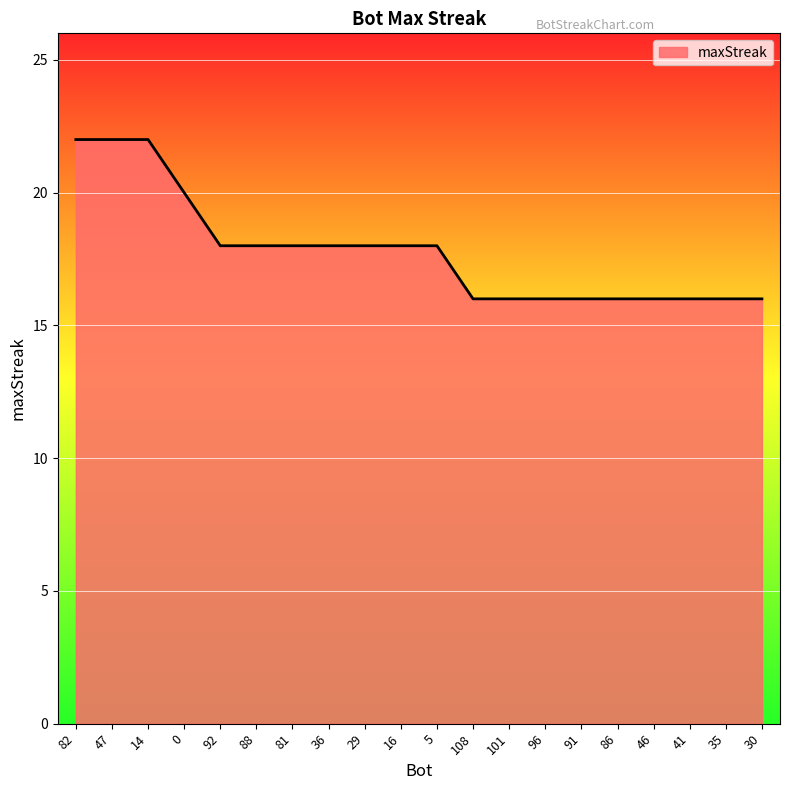

What is the difference between the maximum and minimum values?

6